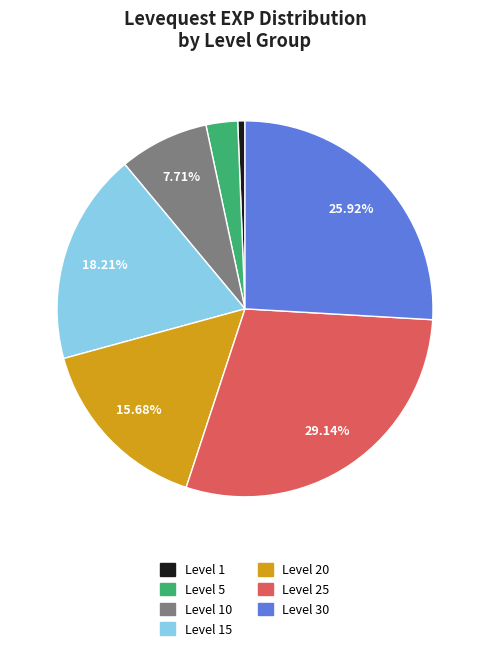

Is the sum of Level 5 and Level 15 greater than half?

No